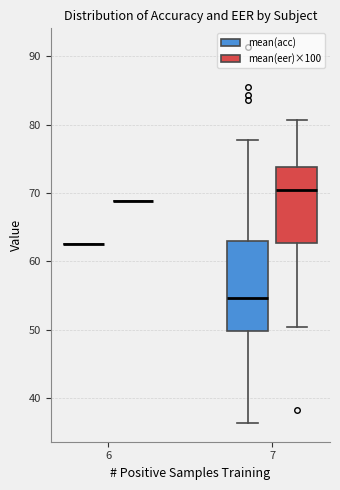

Which box is the tallest, from its lower edge to its upper edge?

7 (mean(acc))